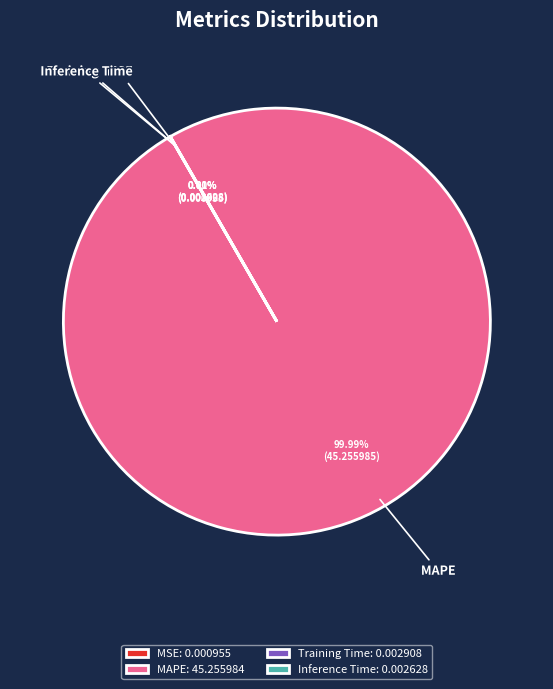

Is there a majority slice in this chart?

Yes